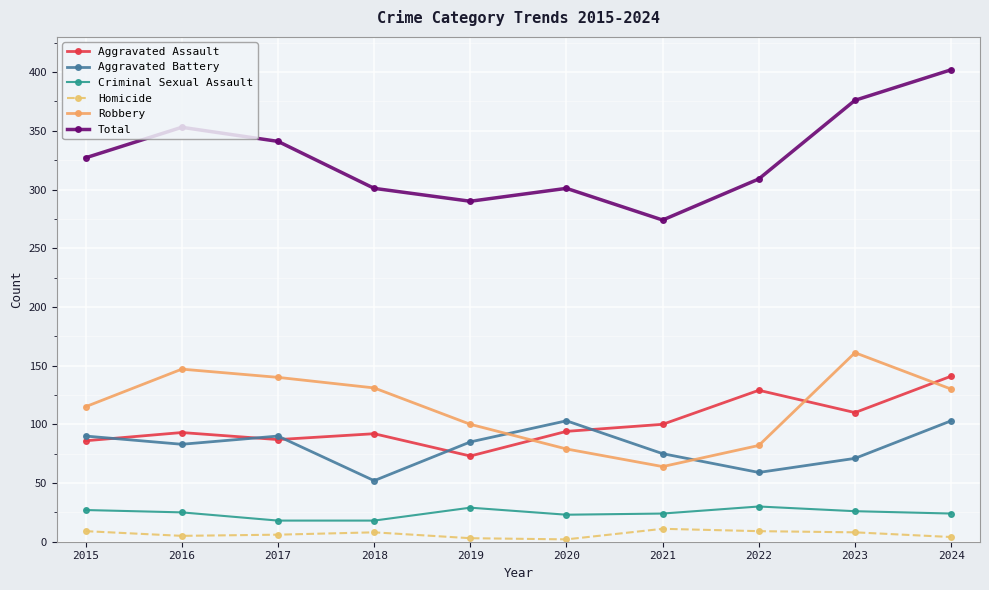

What is the minimum value shown in the chart?

2